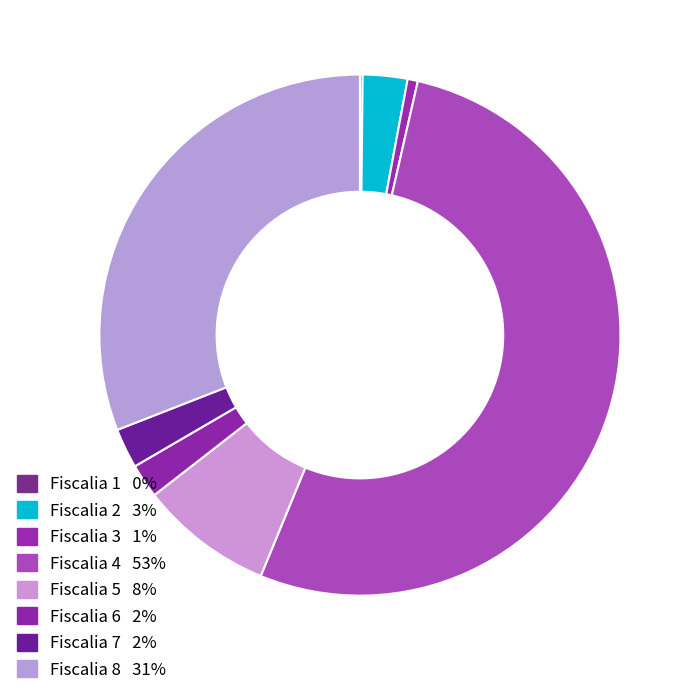

Which has a higher value, Fiscalia 2 or Fiscalia 4?

Fiscalia 4